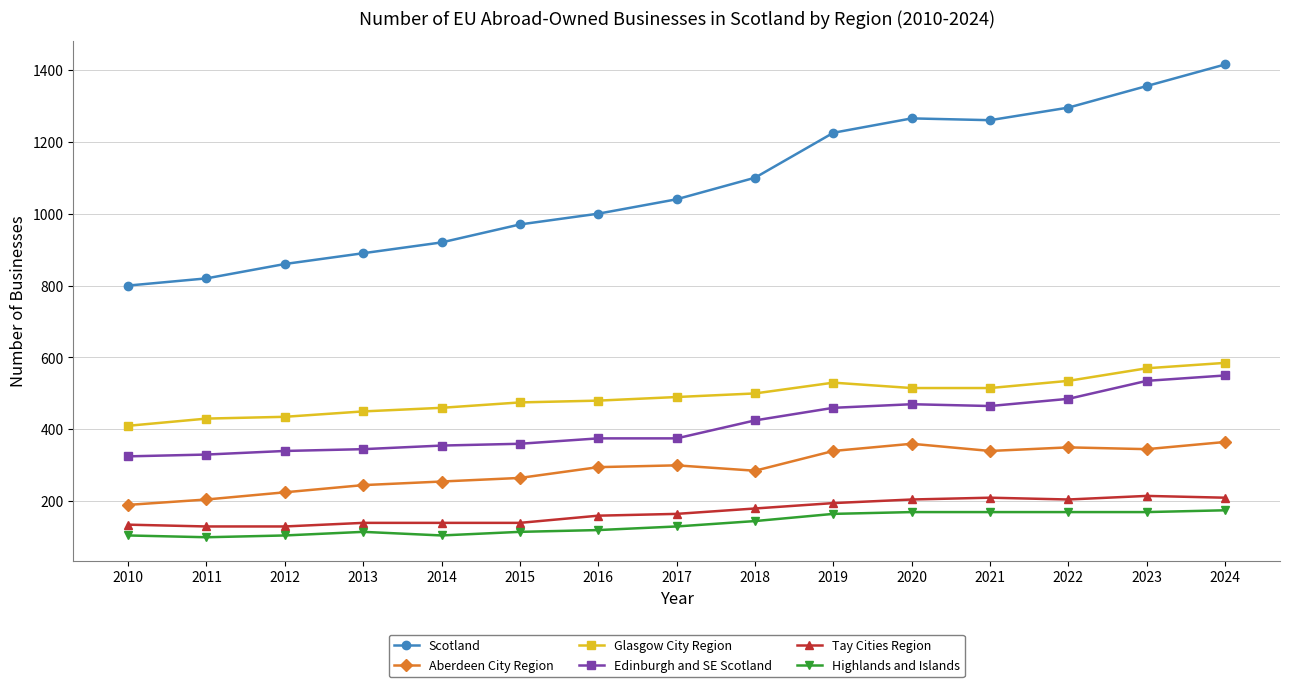

What is the difference between the highest and lowest values at 2012?

755